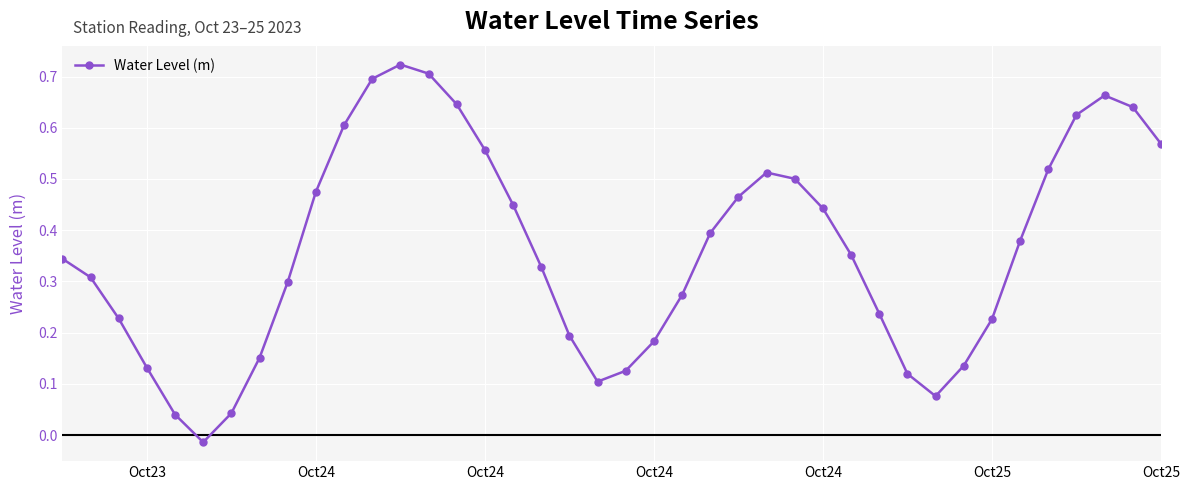

True or false: there are more than 0 points higher than both neighbors.

True